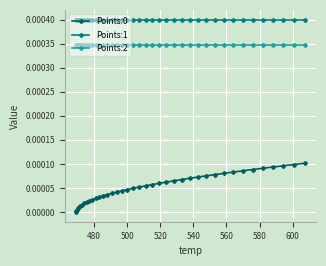

Which series has the largest total across all categories?

Points:1